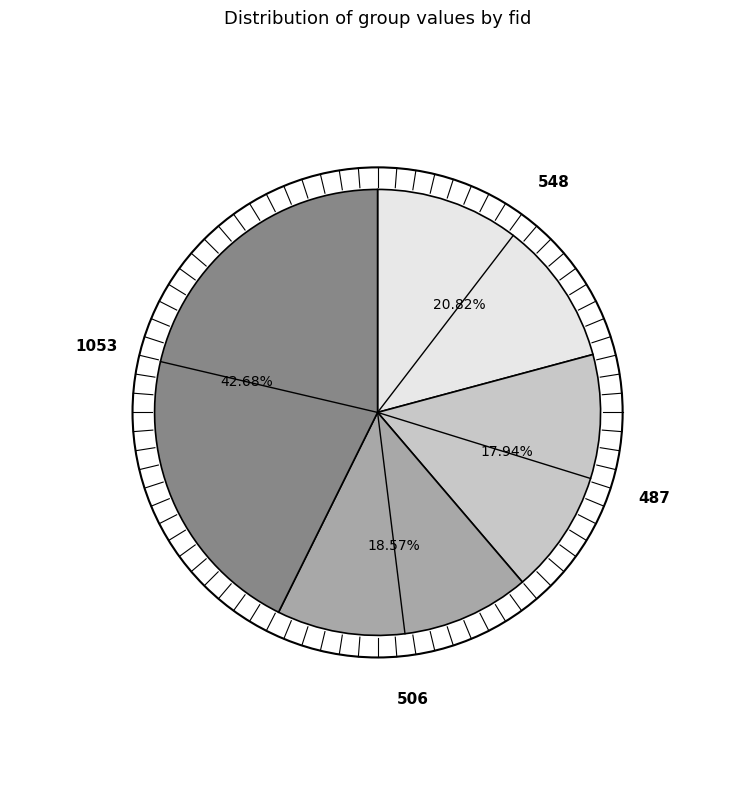

To the nearest percent, what is the difference between the largest and smallest slice percentages?

25%